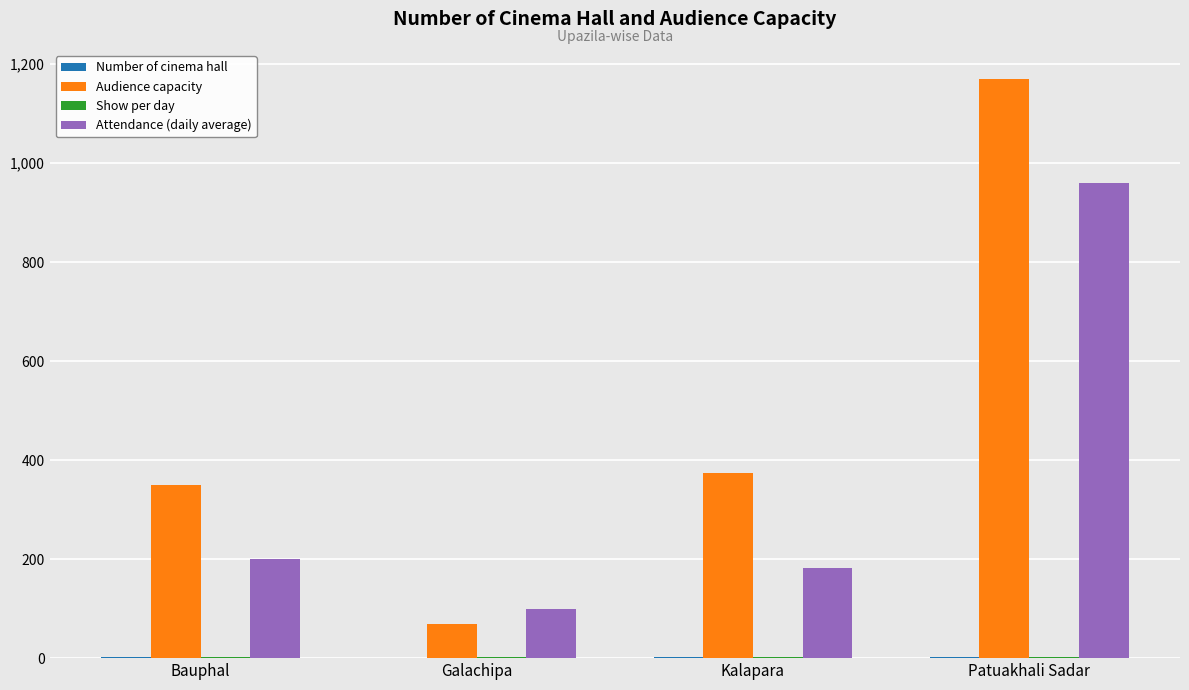

Is it true that Attendance (daily average) equals 960 at Patuakhali Sadar?

True